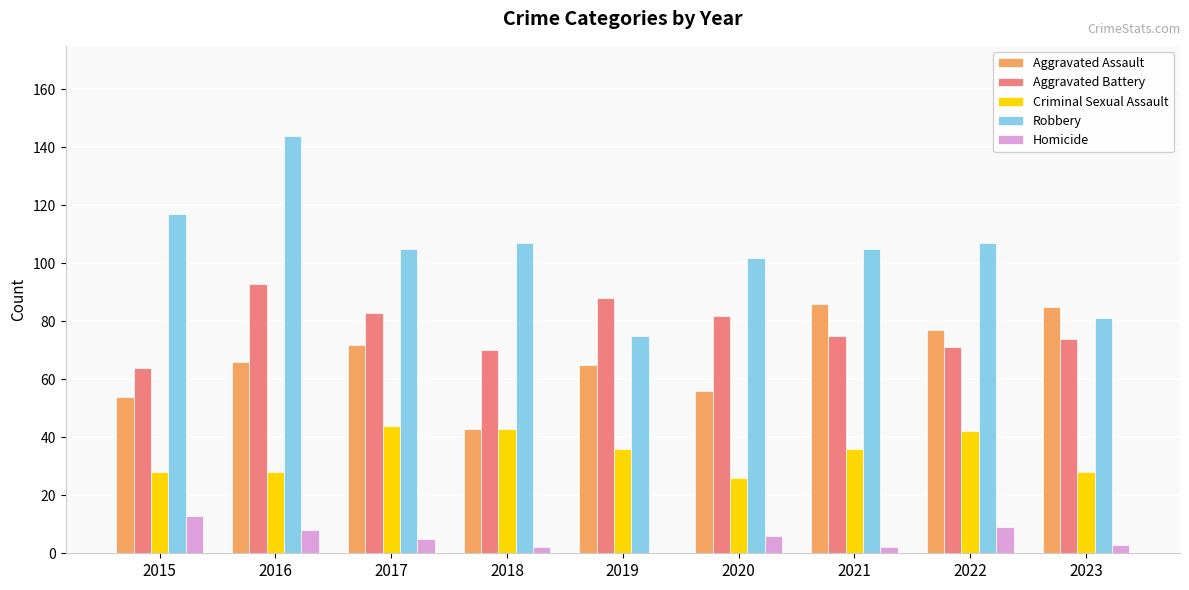

True or false: Criminal Sexual Assault has a value of 12 at 2015.

False